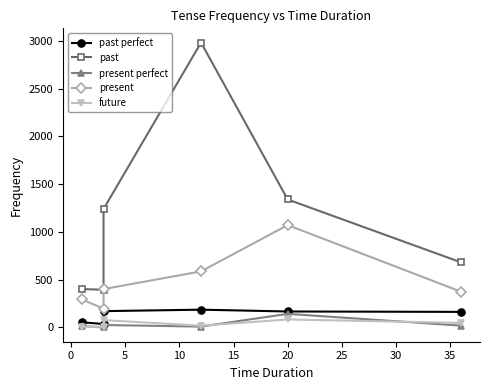

What is the difference between the maximum and minimum values in the past perfect series?

149.9